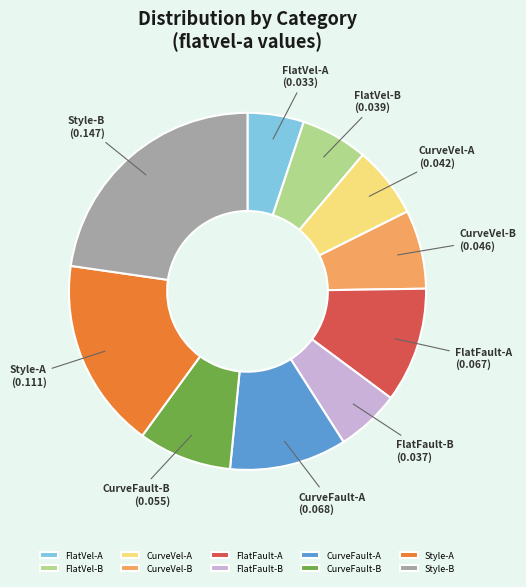

Does any single category account for the majority?

No